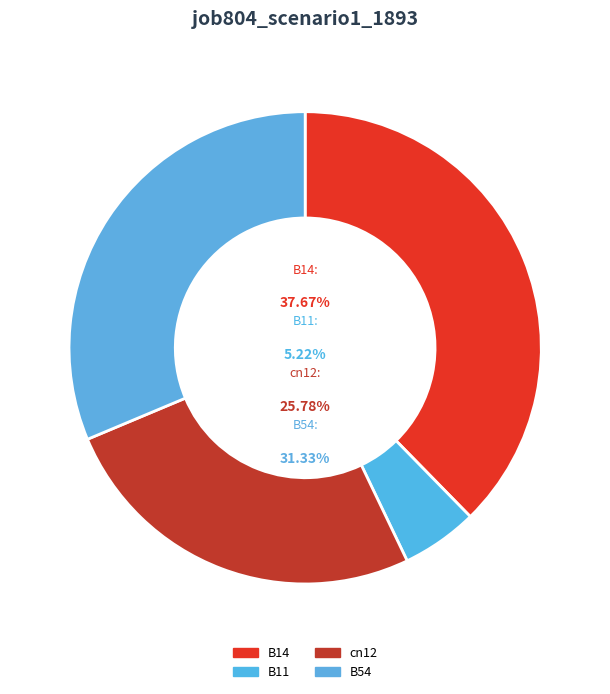

To the nearest percent, what is the average slice percentage?

25%